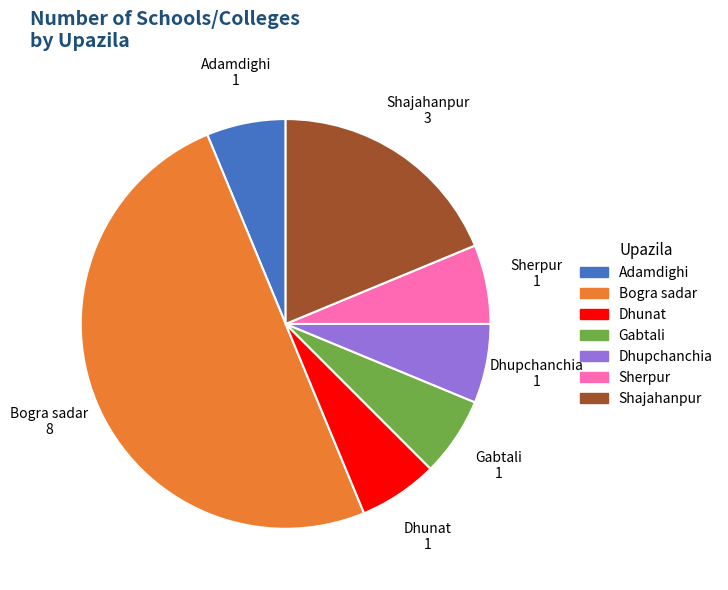

Is Shajahanpur the majority of the pie?

No